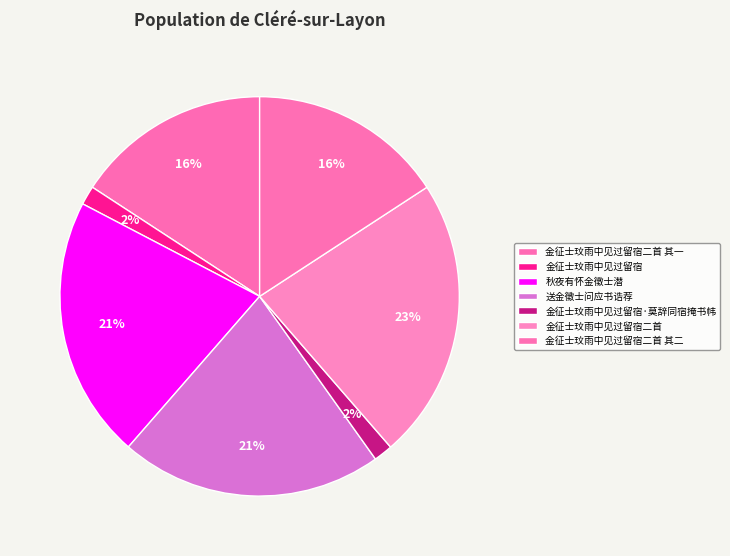

To the nearest percent, what percentage of the pie is 金征士玟雨中见过留宿二首 其一?

16%